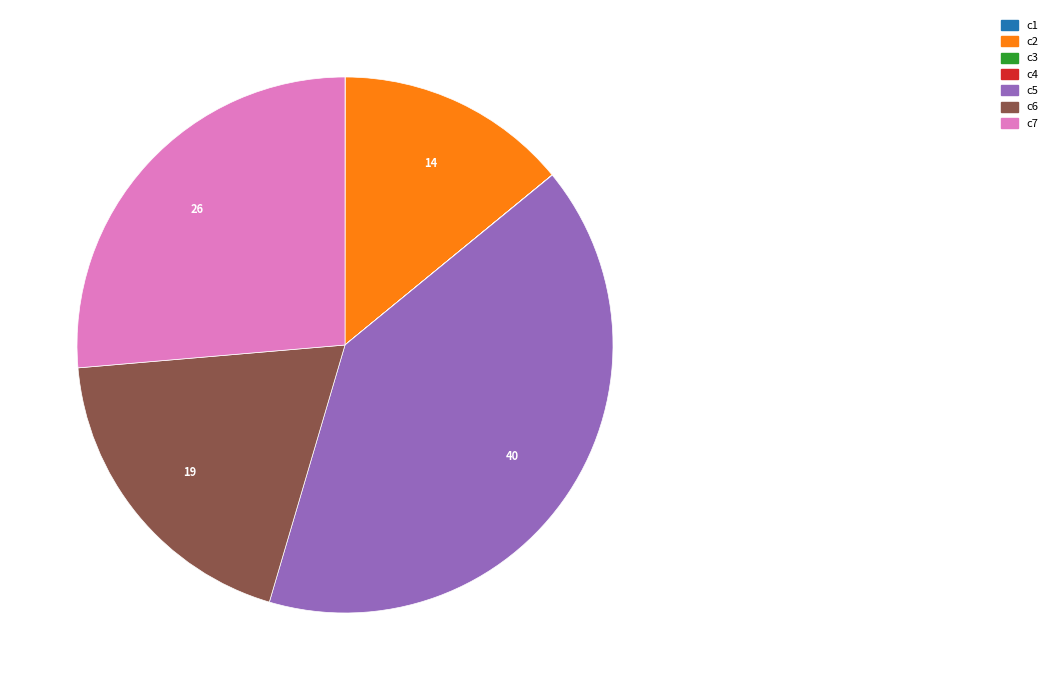

What is the ratio of the value at c2 to the value at c7?

0.5